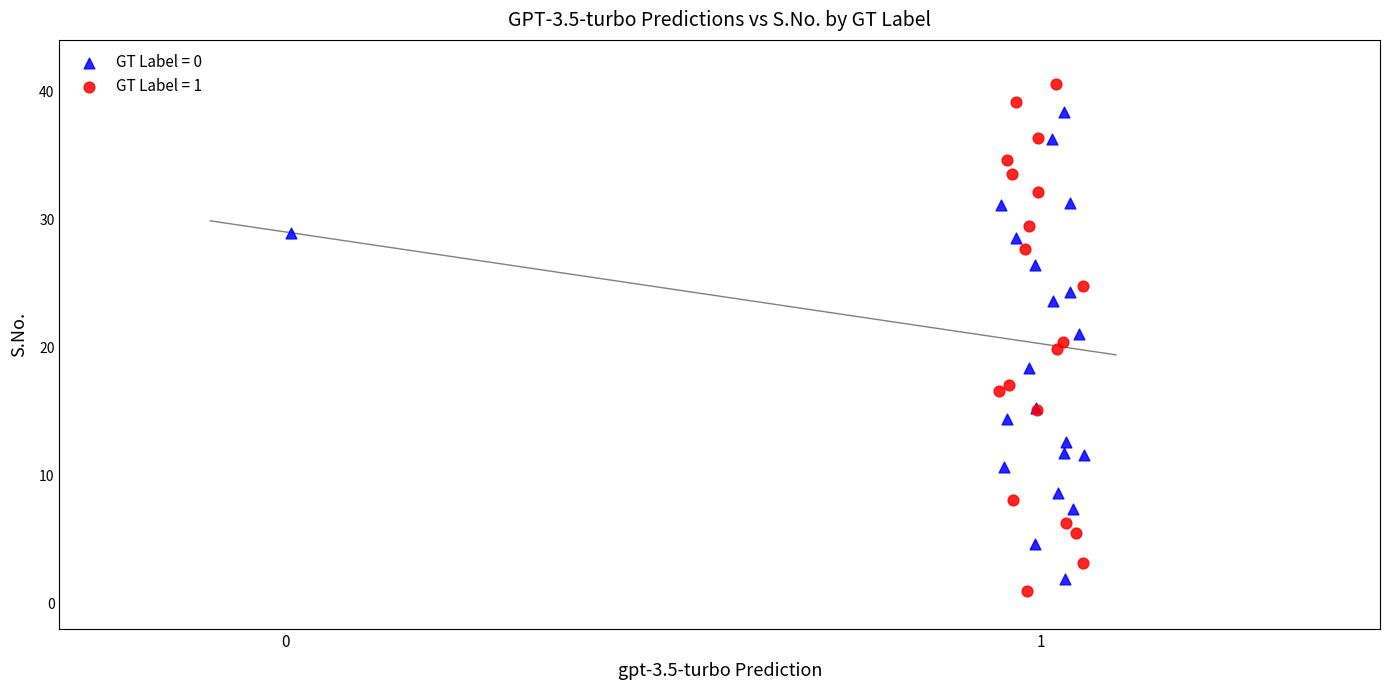

Which series has the widest spread of Y values?

GT Label = 1